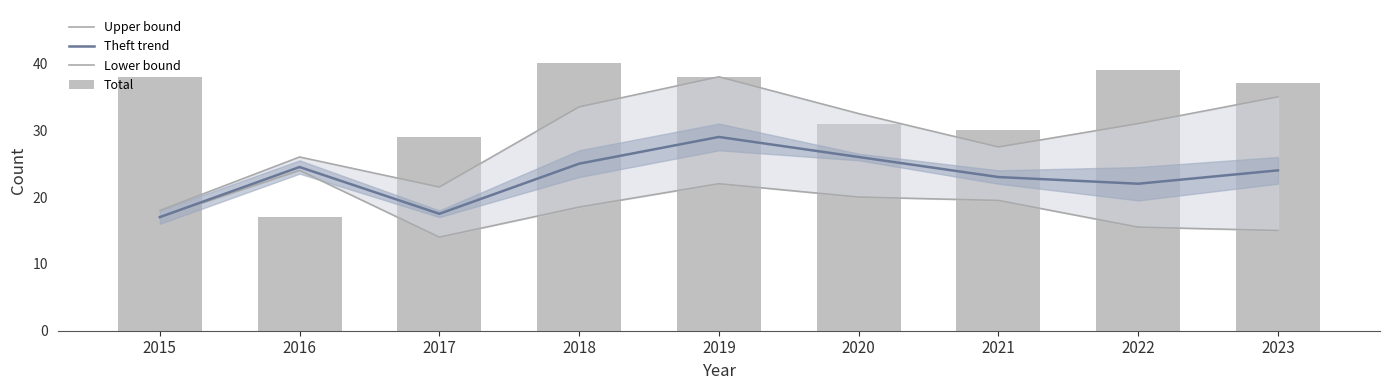

Which has a higher value, 2016 or 2023?

2023